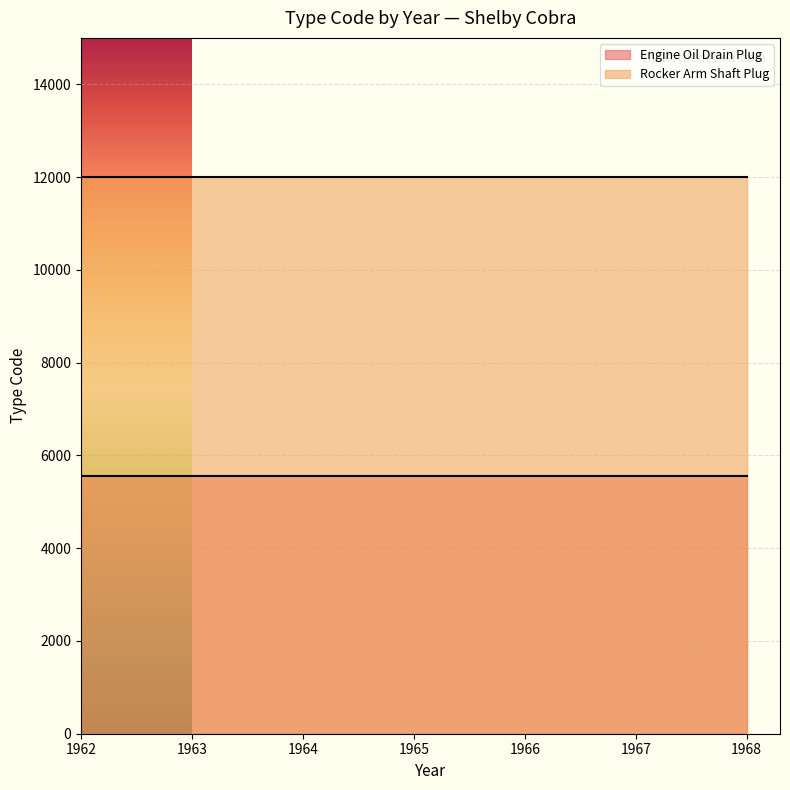

Count the number of categories in the chart.

7